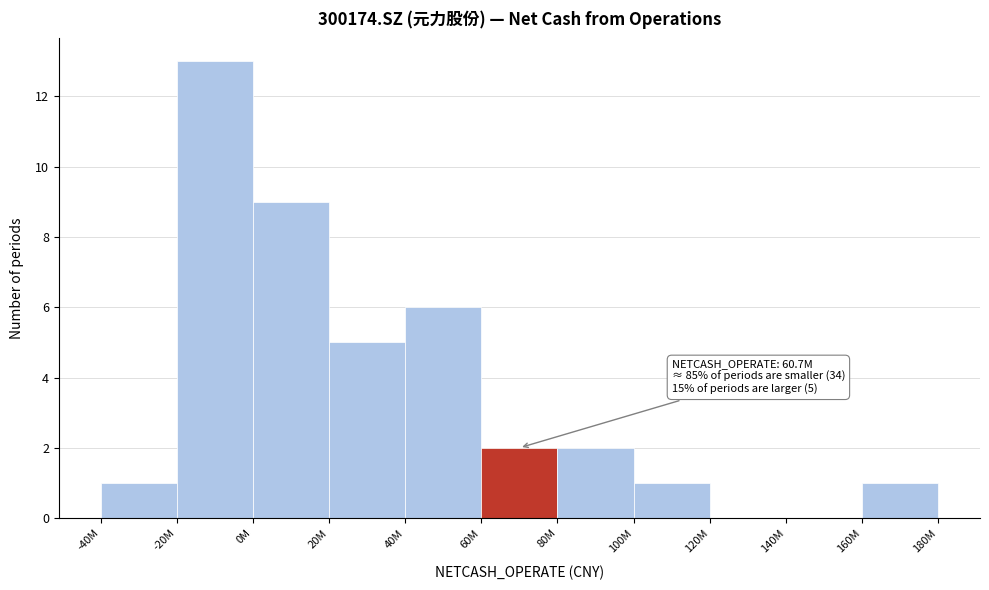

Reading left to right, extract all data points from this chart.

-40M=1	-20M=13	0M=9	20M=5	40M=6	60M=2	80M=2	100M=1	120M=0	140M=0	160M=1